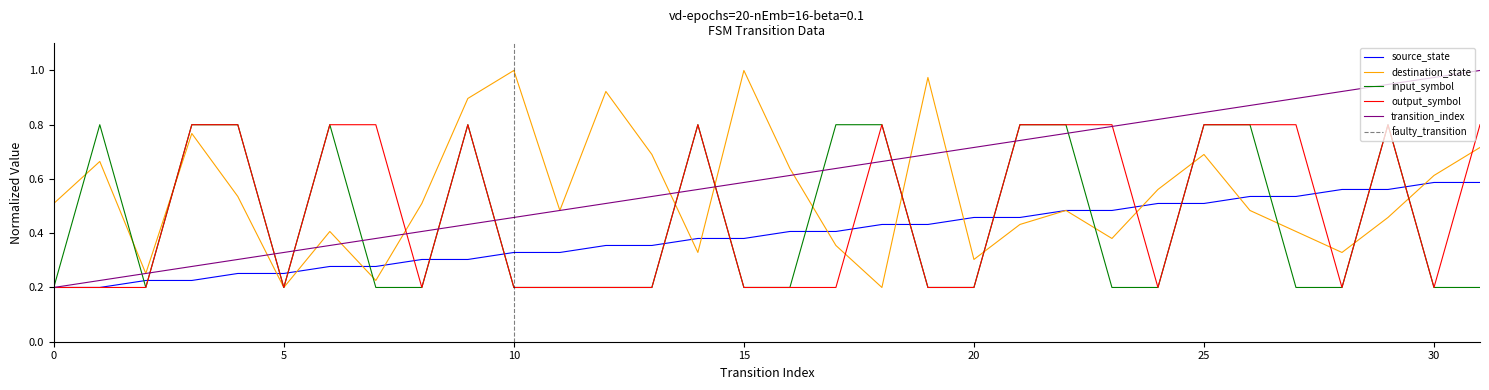

At which category is the sum across all series the highest?

25